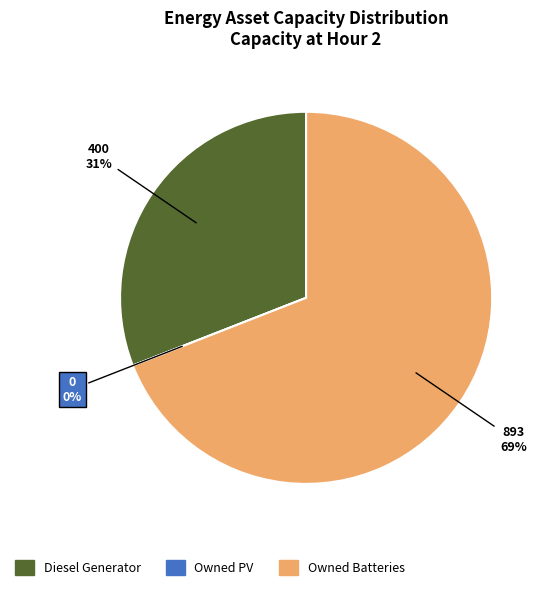

Does Owned Batteries account for over 50% of the chart?

Yes